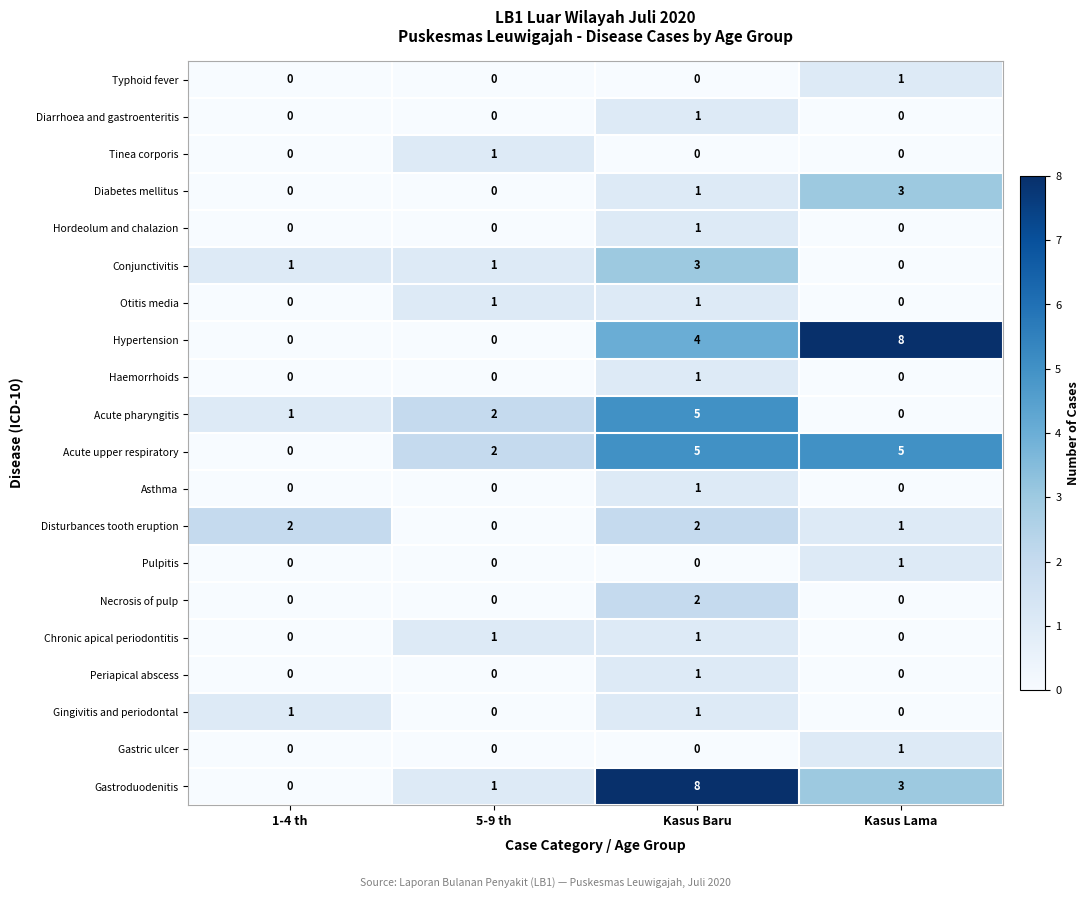

At which label is Acute upper respiratory closest to 2?

5-9 th